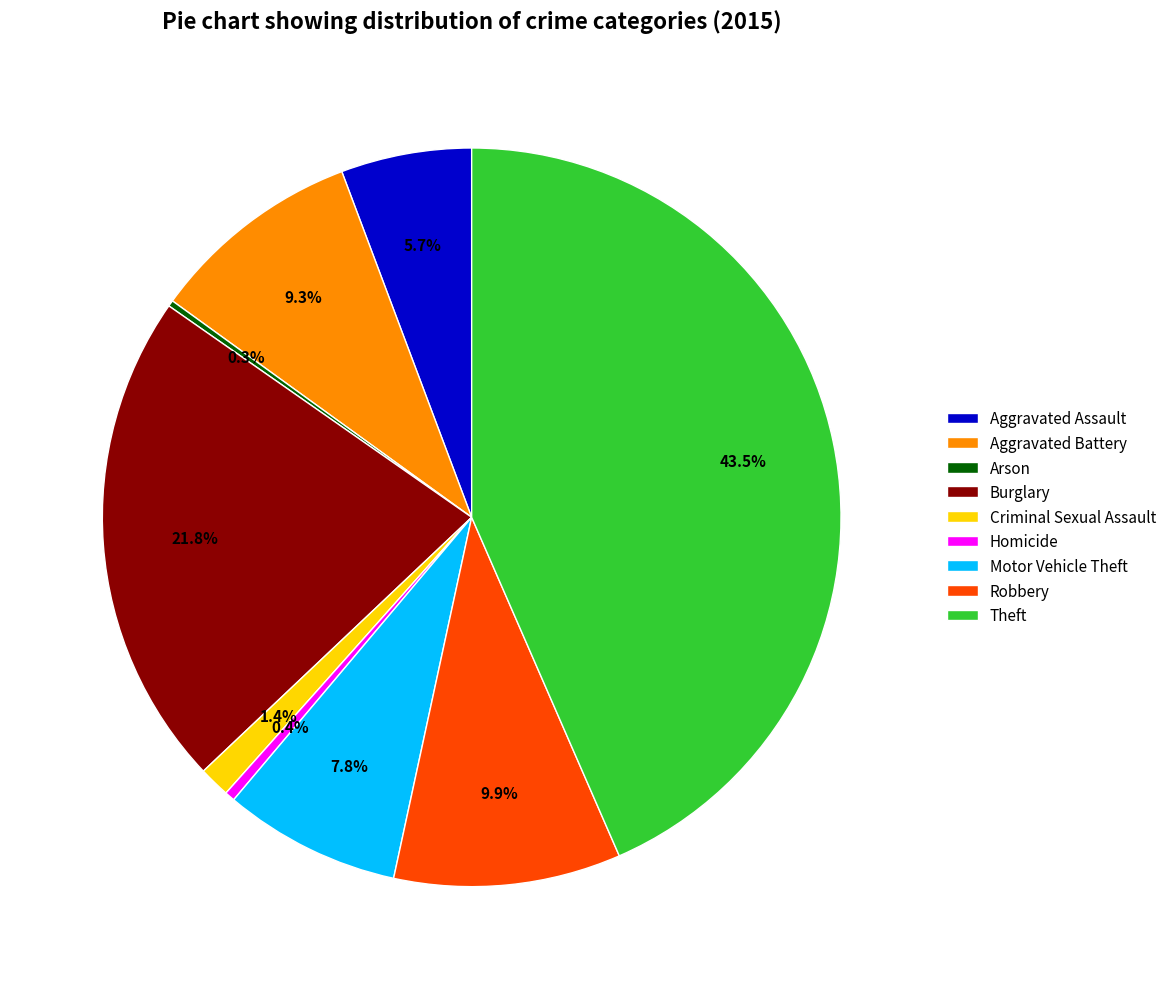

To the nearest percent, what is the average slice percentage?

11%